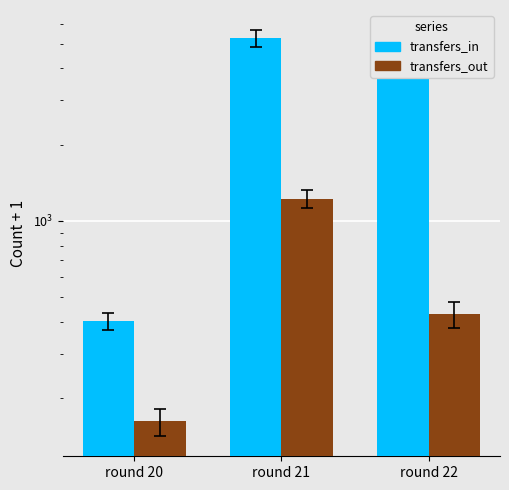

How many data points in transfers_out are less than 429?

1